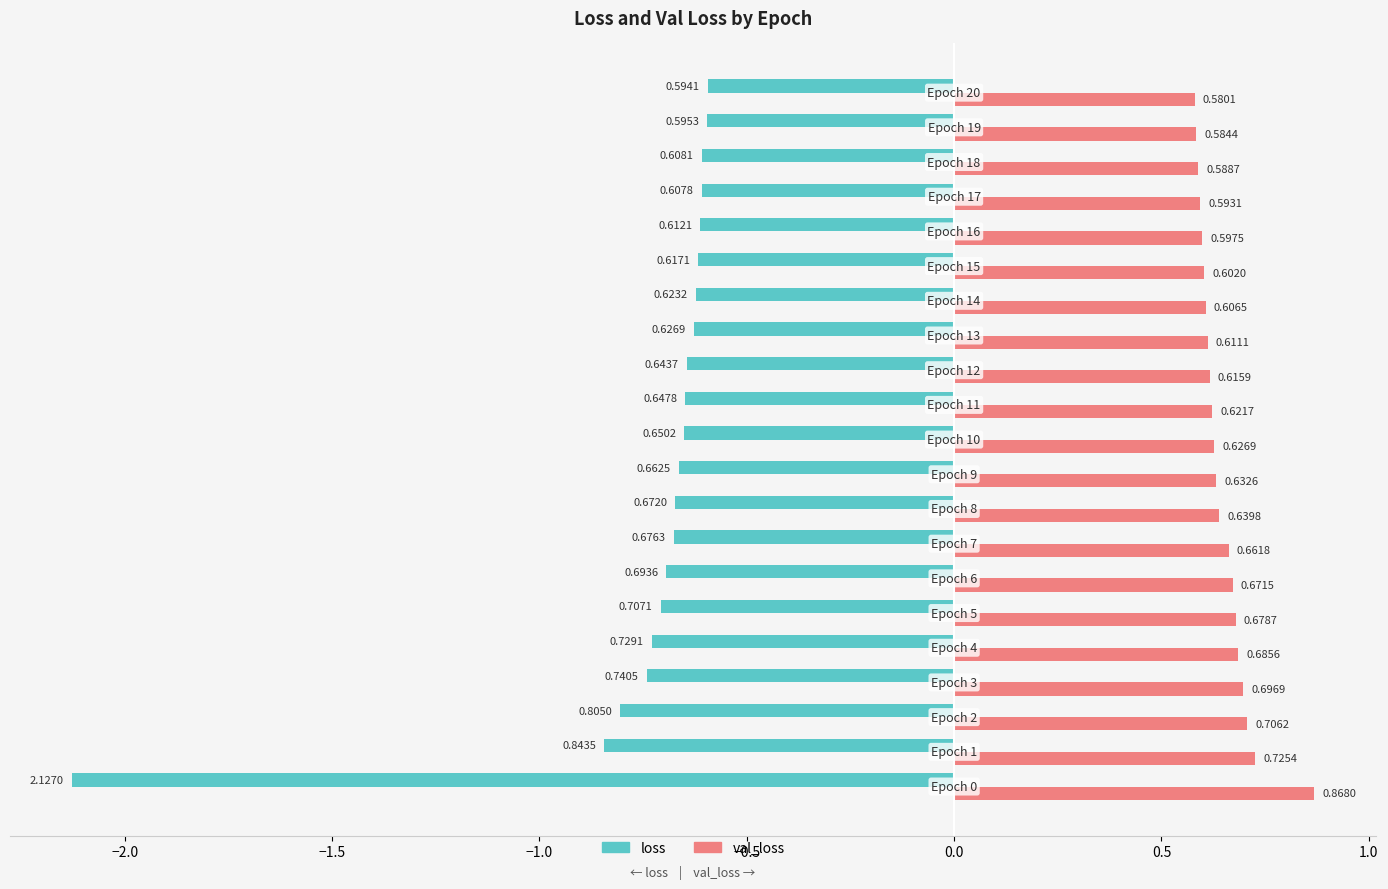

What is the difference between the second highest and minimum values in the val_loss series?

0.1